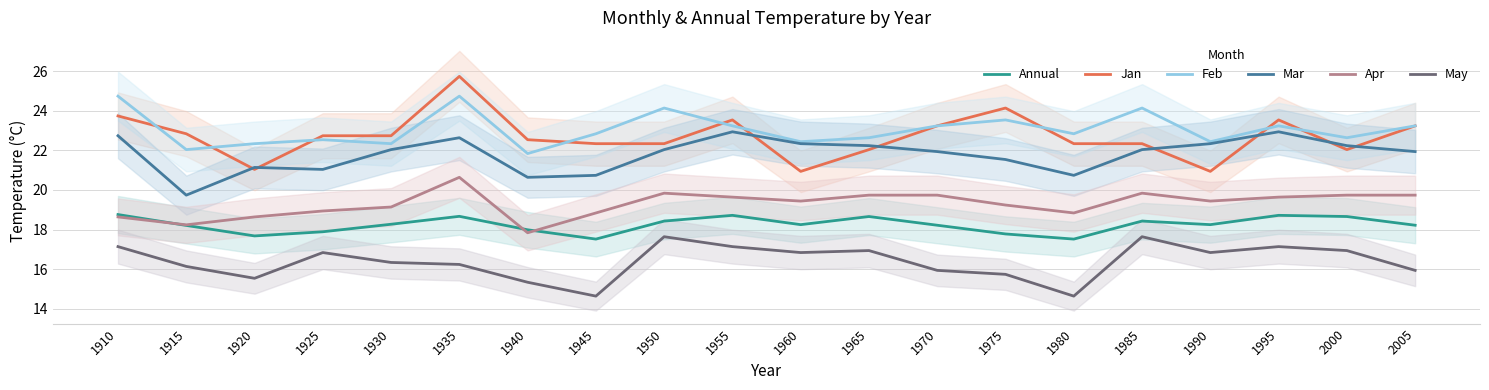

The value of Apr at 1920 is 25.4. True or false?

False